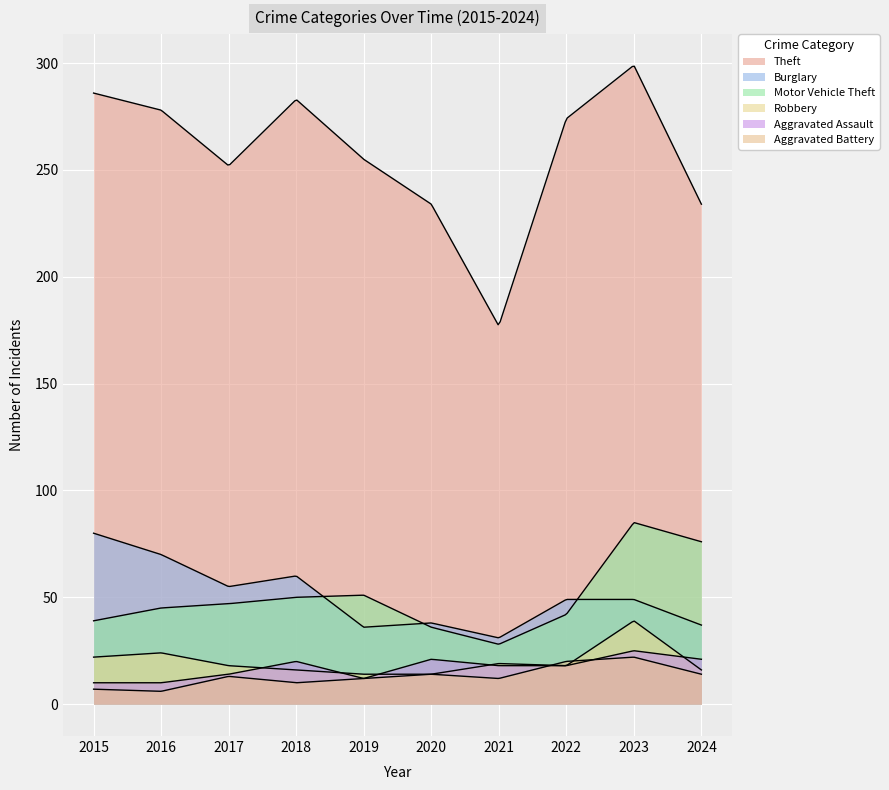

At which category is the sum across all series the highest?

2023